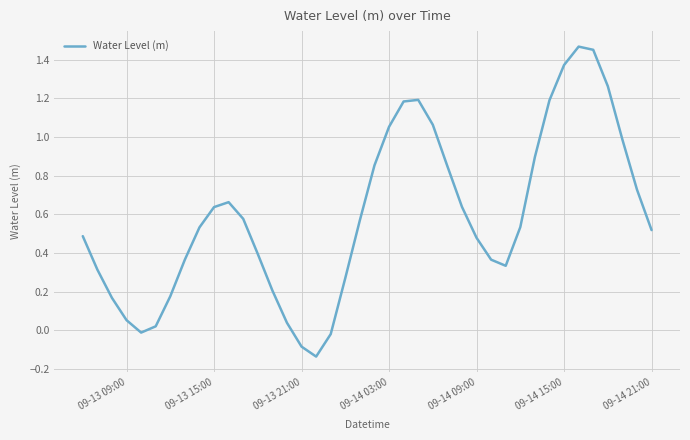

What is the difference between the maximum and minimum values?

1.6